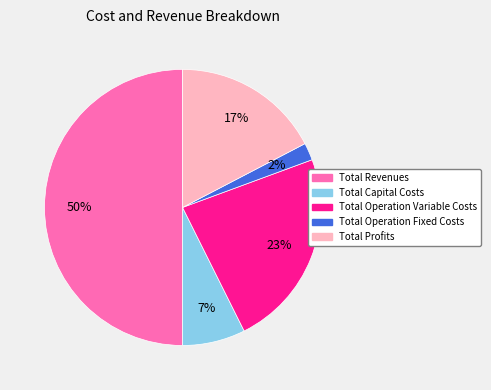

Do Total Profits and Total Capital Costs together represent more than half of the pie?

No